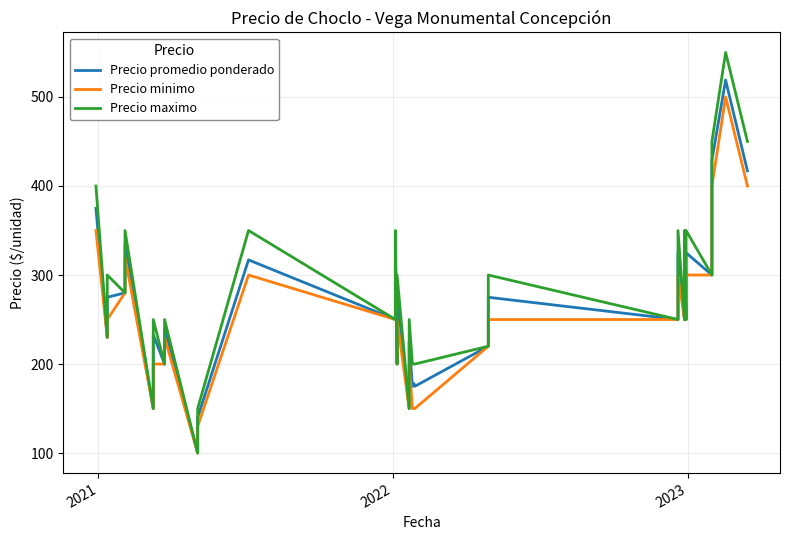

Reading right to left, extract all data points from this chart.

Precio promedio ponderado: 417	519	429	300	325	250	325	325	250	250	325	250	275	220	175	178	175	225	150	275	200	325	250	317	140	100	240	200	233	150	335	280	275	230	375
Precio minimo: 400	500	400	300	300	250	300	300	250	250	300	250	250	220	150	150	150	200	150	250	200	300	250	300	130	100	230	200	200	150	320	280	250	230	350
Precio maximo: 450	550	450	300	350	250	350	350	250	250	350	250	300	220	200	200	200	250	150	300	200	350	250	350	150	100	250	200	250	150	350	280	300	230	400